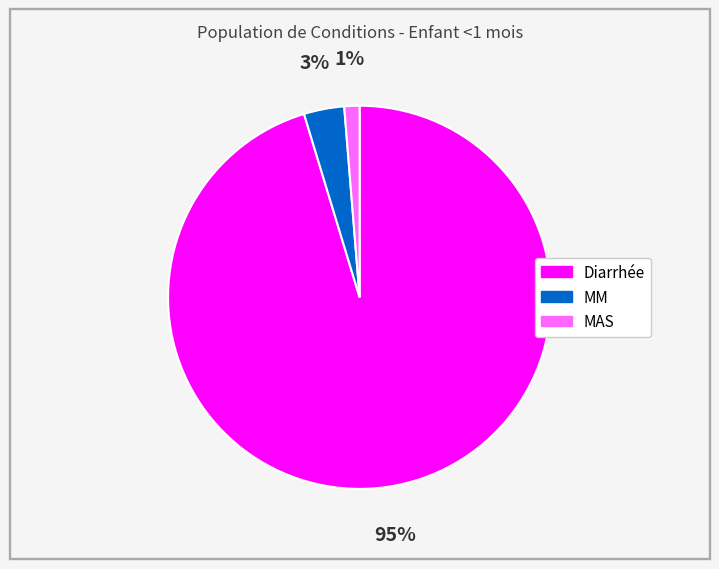

Does MAS represent more than half of the total?

No